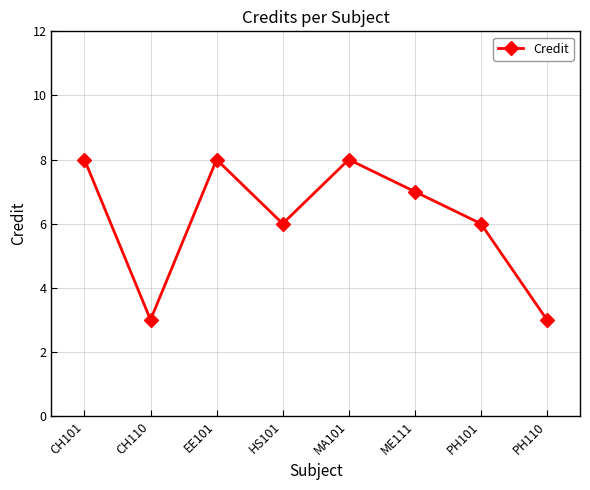

Count the number of categories in the chart.

8